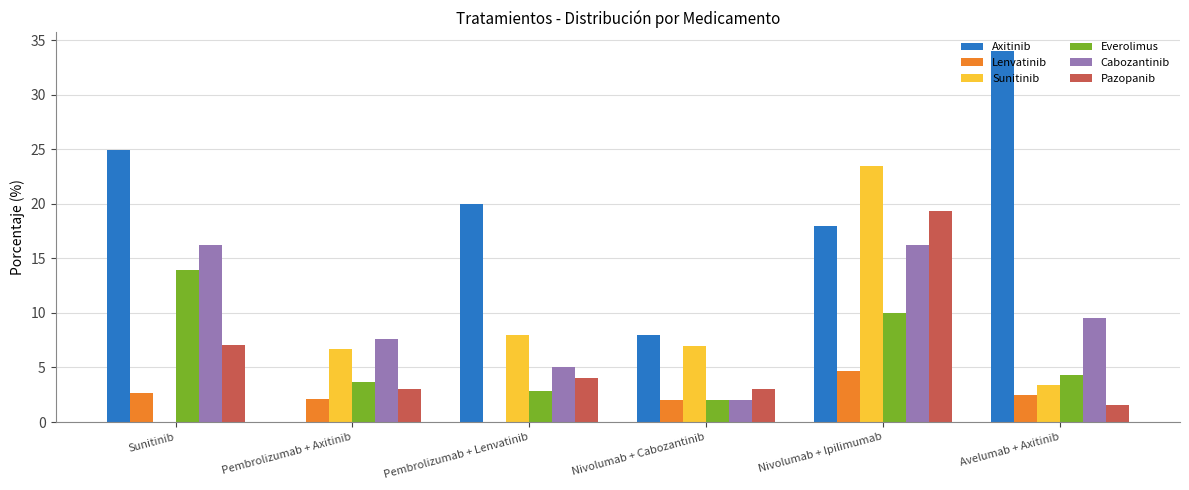

Are the bars horizontal?

No